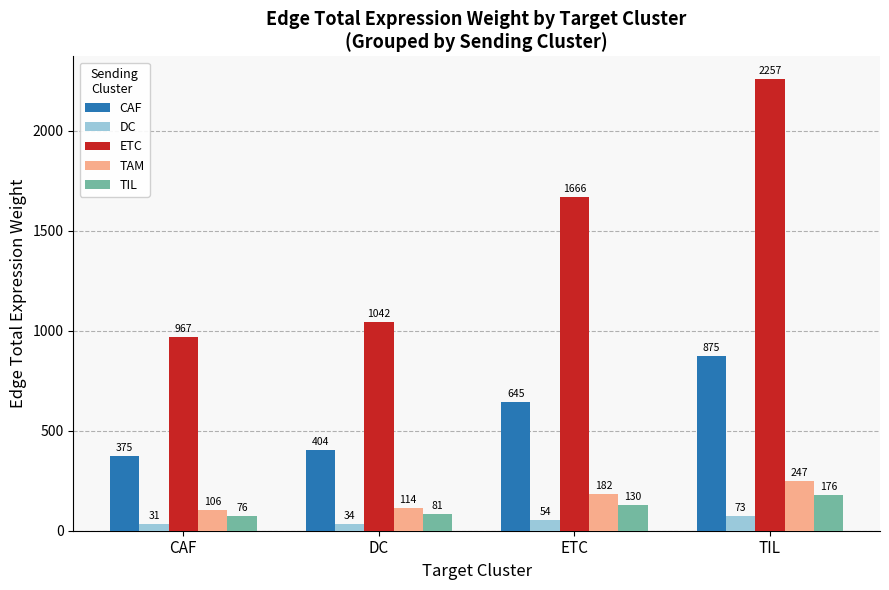

How many data points in DC are less than 53?

2